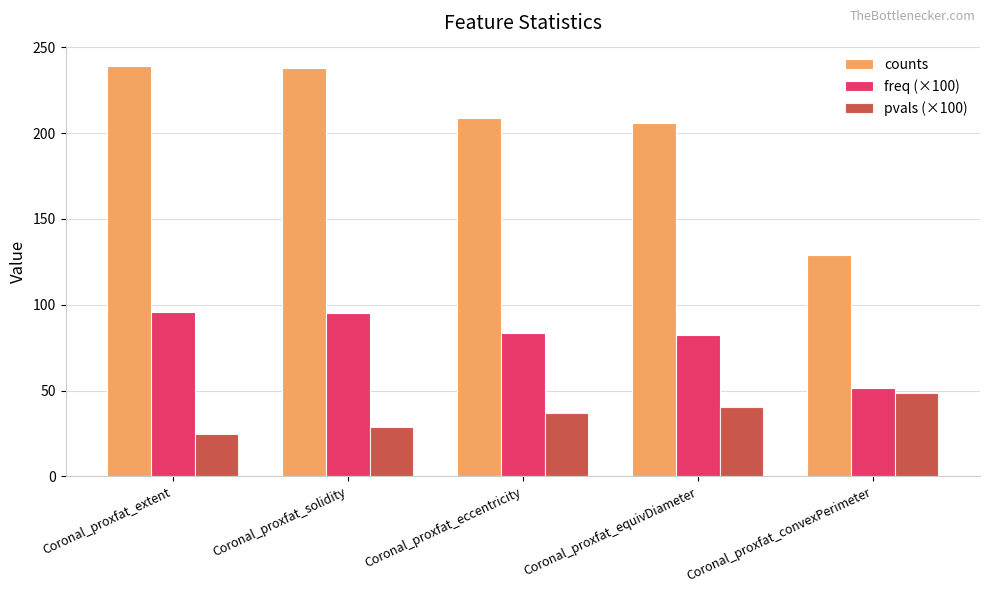

What is the total value across all series at Coronal_proxfat_eccentricity?

329.3